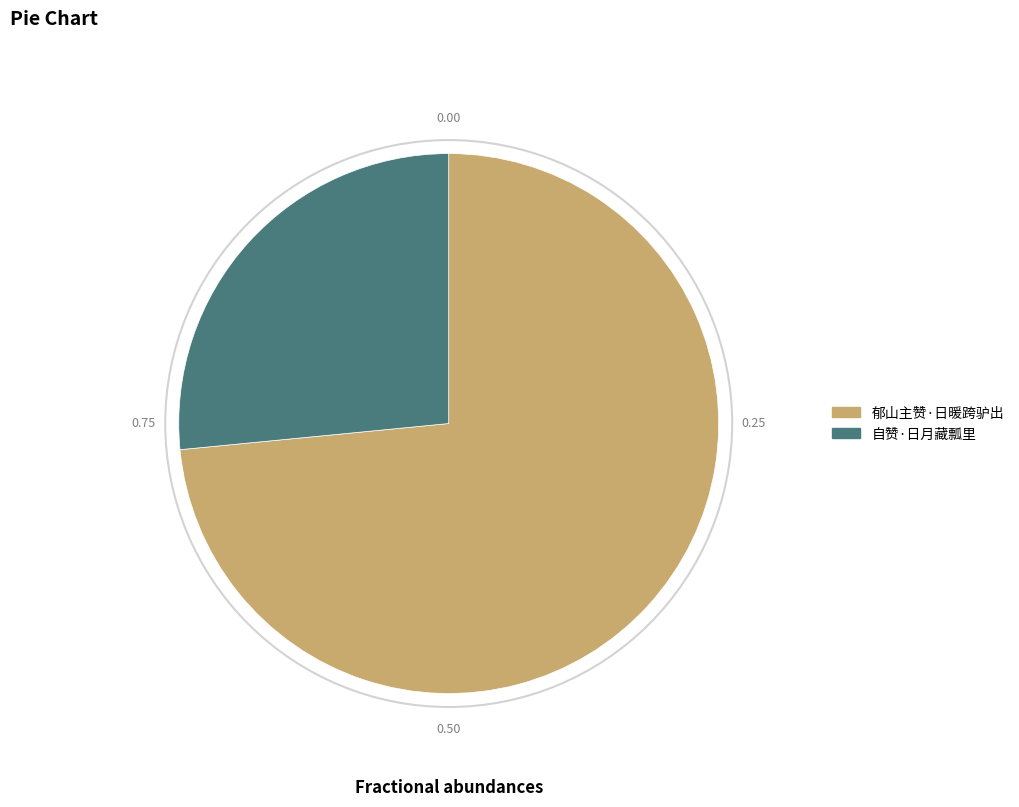

Approximately how many times larger is the value at 郁山主赞·日暖跨驴出 compared to 自赞·日月藏瓢里?

2.8